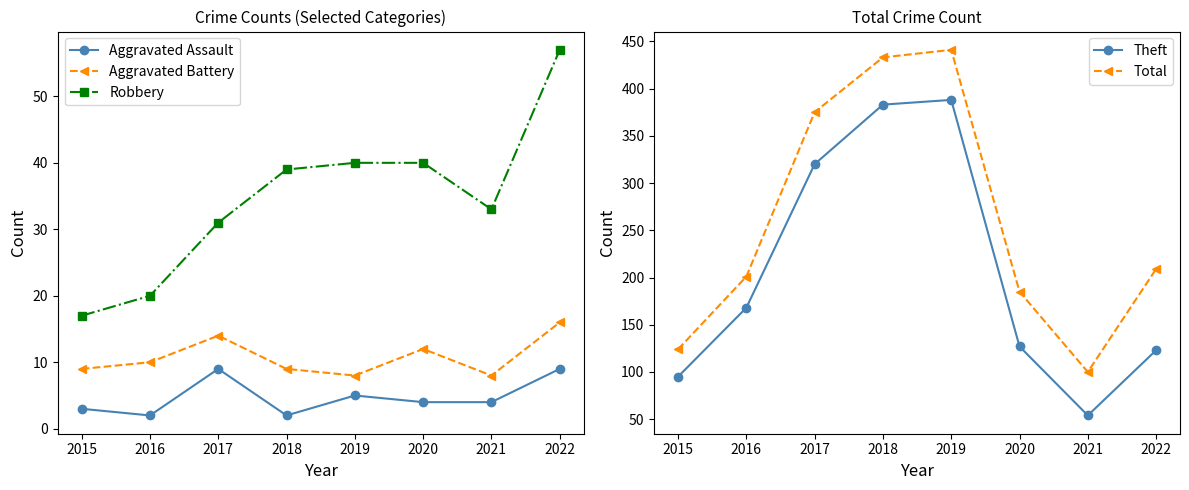

Which series has the largest total across all categories?

Total